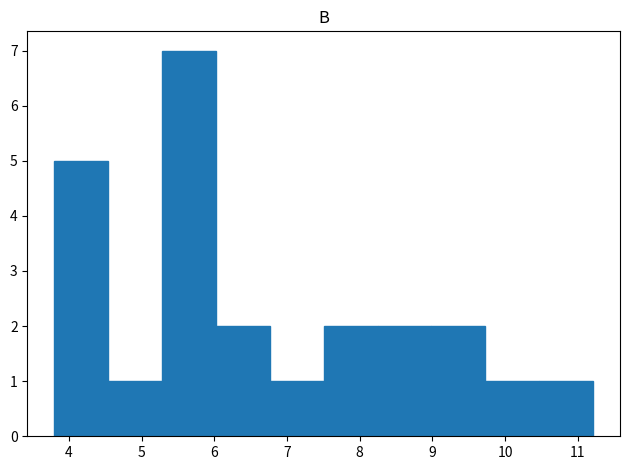

Over which range of the x-axis is the bar tallest?

5.3 to 6.0